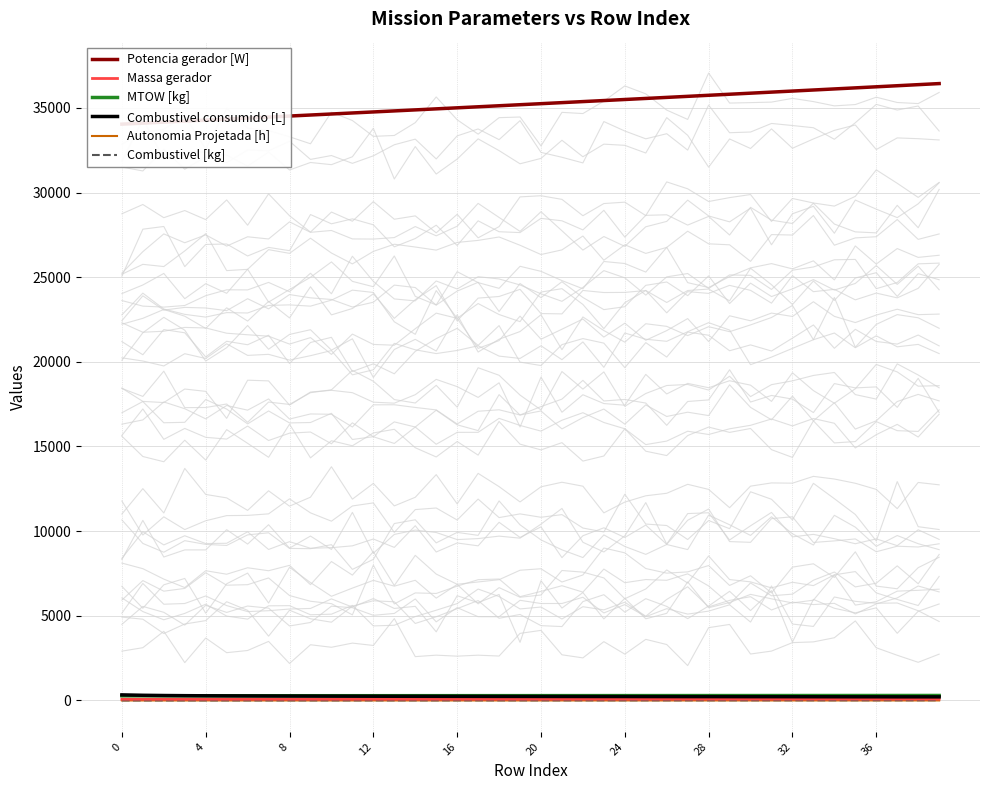

Reading left to right, extract all data points from this chart.

Potencia gerador [W]: 34038.1	34097.7	34157.4	34217.2	34277.1	34337.1	34397.2	34457.3	34517.6	34577.9	34638.4	34698.9	34759.5	34820.3	34881.1	34942.0	35003.0	35064.2	35125.4	35186.7	35248.1	35309.6	35371.2	35432.9	35494.7	35556.8	35618.8	35680.9	35743.2	35805.5	35867.9	35930.4	35993.1	36055.8	36118.7	36181.6	36244.7	36307.9	36371.2	36434.6
Massa gerador: 72.5	72.8	73.0	73.2	73.5	73.7	73.9	74.2	74.4	74.7	74.9	75.1	75.4	75.6	75.9	76.1	76.3	76.6	76.8	77.1	77.3	77.6	77.8	78.1	78.3	78.6	78.8	79.1	79.4	79.6	79.9	80.1	80.4	80.6	80.9	81.2	81.4	81.7	82.0	82.2
MTOW [kg]: 274.1	274.6	275.1	275.5	276.0	276.5	277.0	277.5	278.0	278.5	278.9	279.4	279.9	280.4	280.9	281.4	281.9	282.4	282.9	283.4	283.9	284.4	284.9	285.4	285.9	286.4	286.9	287.4	287.9	288.4	288.9	289.4	289.9	290.4	291.0	291.5	292.0	292.5	293.0	293.5
Combustivel consumido [L]: 329.0	305.2	291.3	281.8	274.8	269.2	265.3	261.3	258.6	256.1	253.2	250.8	248.6	246.7	244.9	243.5	241.7	240.2	238.1	237.2	236.1	234.4	233.2	231.8	231.1	229.1	228.1	226.2	225.8	224.3	223.0	222.3	221.0	219.2	217.8	216.2	216.1	213.6	213.7	212.2
Autonomia Projetada [h]: 0.1	0.1	0.1	0.1	0.1	0.1	0.2	0.2	0.2	0.2	0.2	0.2	0.2	0.3	0.3	0.3	0.3	0.3	0.3	0.4	0.4	0.4	0.4	0.4	0.4	0.5	0.5	0.5	0.5	0.5	0.5	0.5	0.6	0.6	0.6	0.6	0.6	0.6	0.6	0.7
Combustivel [kg]: 1.0	1.2	1.5	1.8	2.0	2.2	2.5	2.8	3.0	3.2	3.5	3.8	4.0	4.2	4.5	4.8	5.0	5.2	5.5	5.8	6.0	6.2	6.5	6.8	7.0	7.2	7.5	7.8	8.0	8.2	8.5	8.8	9.0	9.2	9.5	9.8	10.0	10.2	10.5	10.8